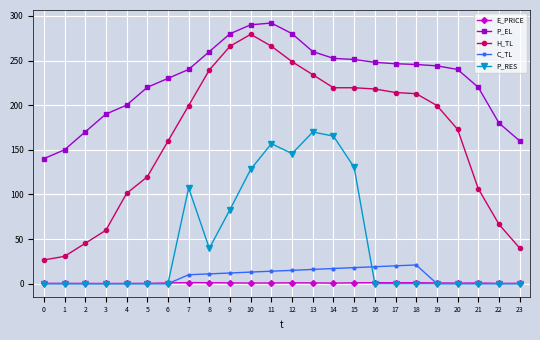

What is the lowest value of the H_TL series?

26.6